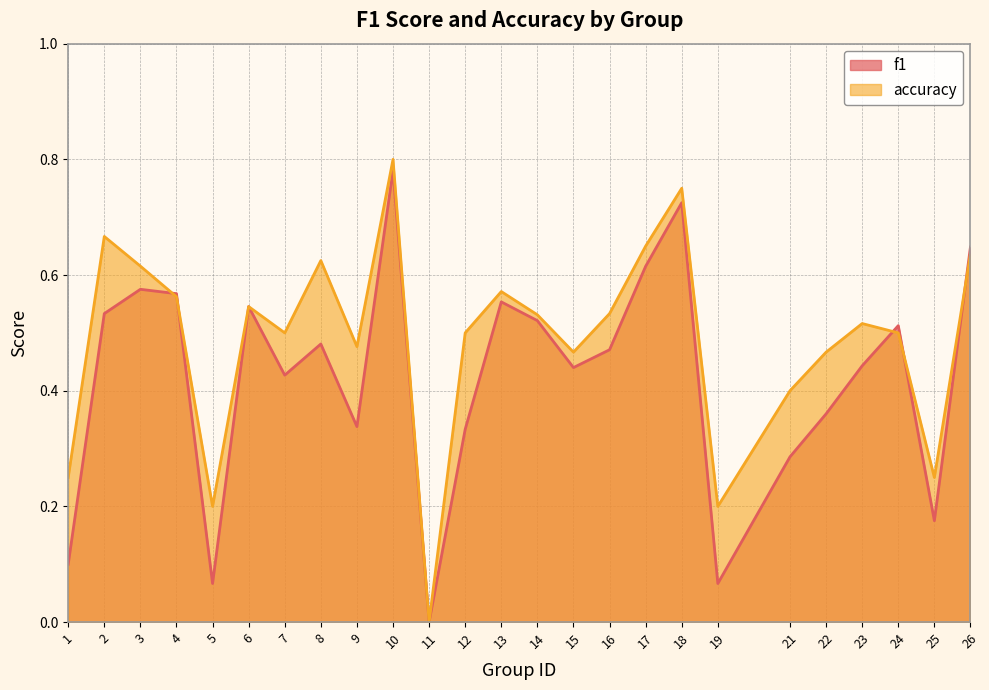

Which series has the largest range (max minus min)?

accuracy